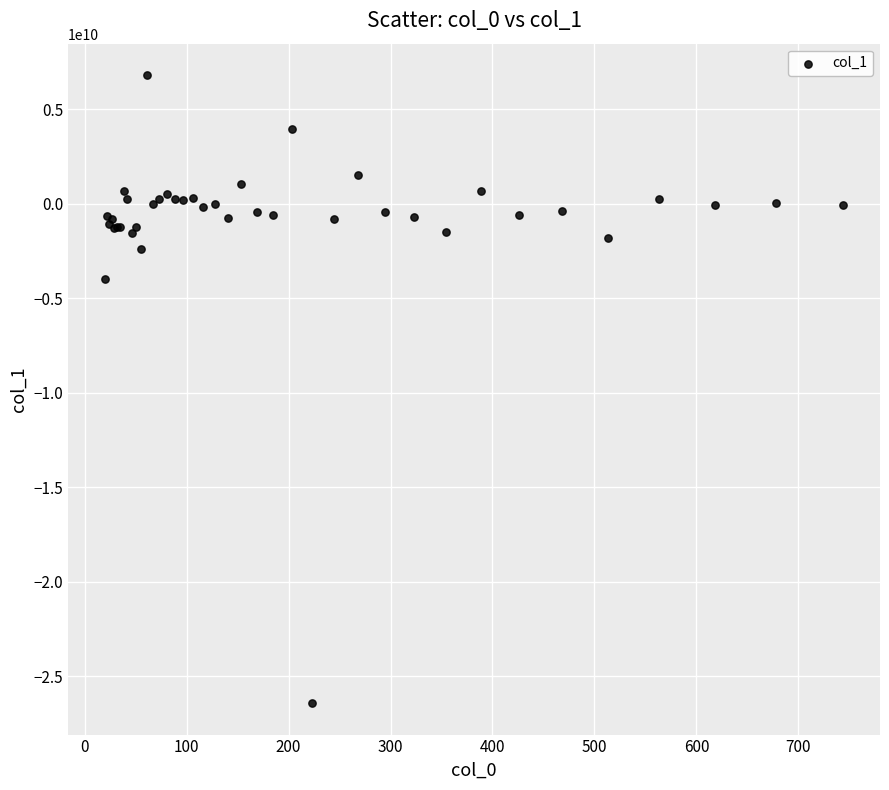

What Y value in the scatter plot is closest to -9804386578?

-3982795385.6